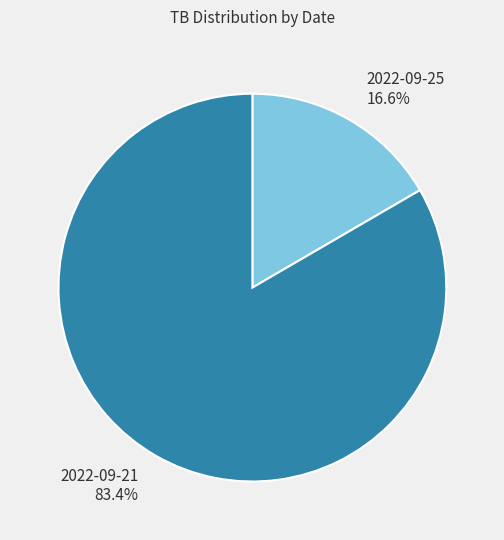

What percentage do 2022-09-25 and 2022-09-21 together represent?

100.0%